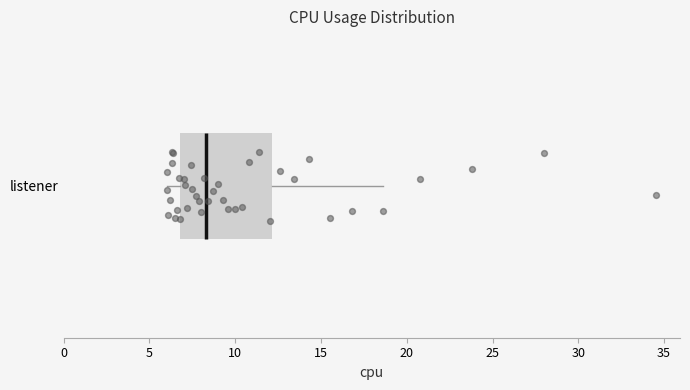

Read this box plot against the x-axis: the position of the median line, the range covered by the box, and the ends of both whiskers. The values are not printed on the chart, so give them approximately, as read against the axis.

median 8.5, box 7.0 to 12.0, whiskers 6.0 to 18.5